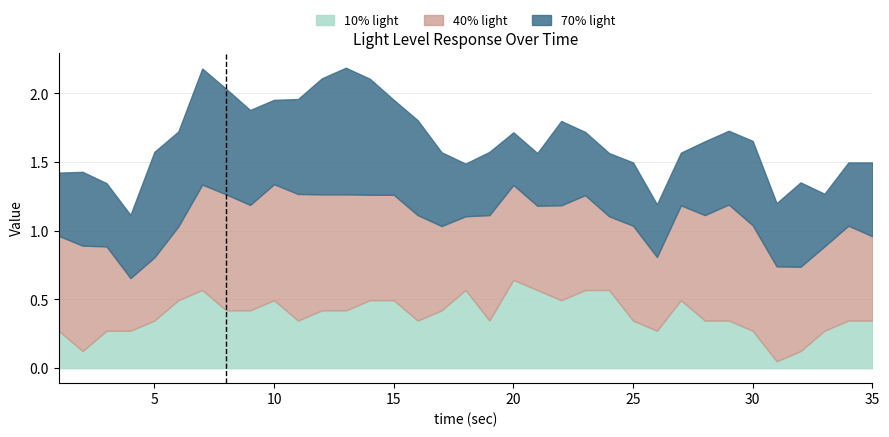

True or false: 40% light has a value of 0.2 at 13.

False